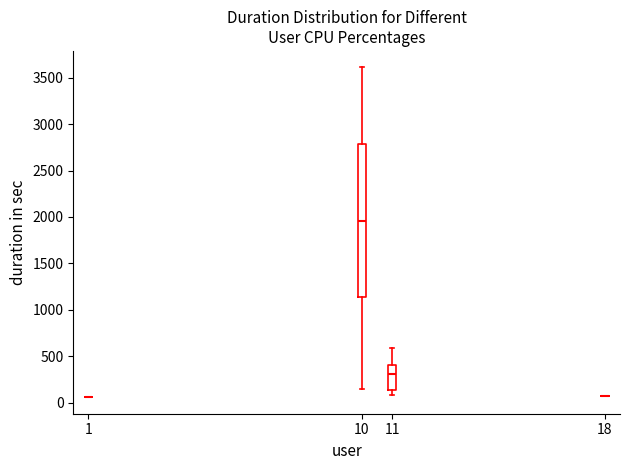

Which box is the tallest, from its lower edge to its upper edge?

10